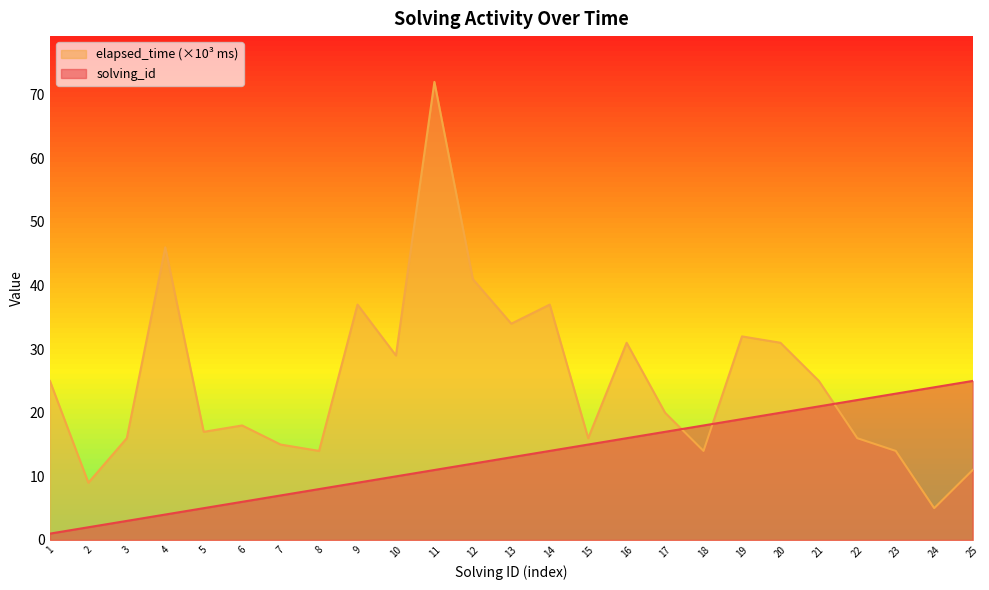

At 1, list the series in order from largest to smallest.

elapsed_time (×10³ ms), solving_id